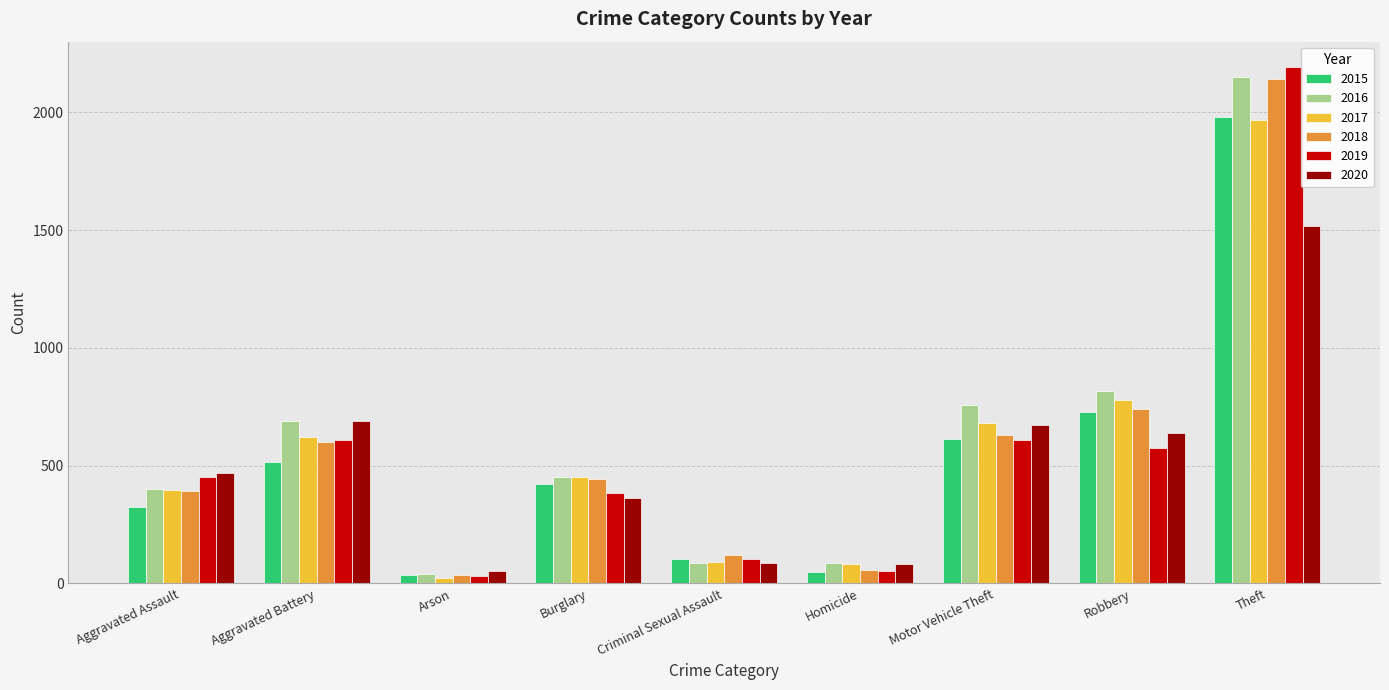

What are all the series names shown in the legend?

2015, 2016, 2017, 2018, 2019, 2020